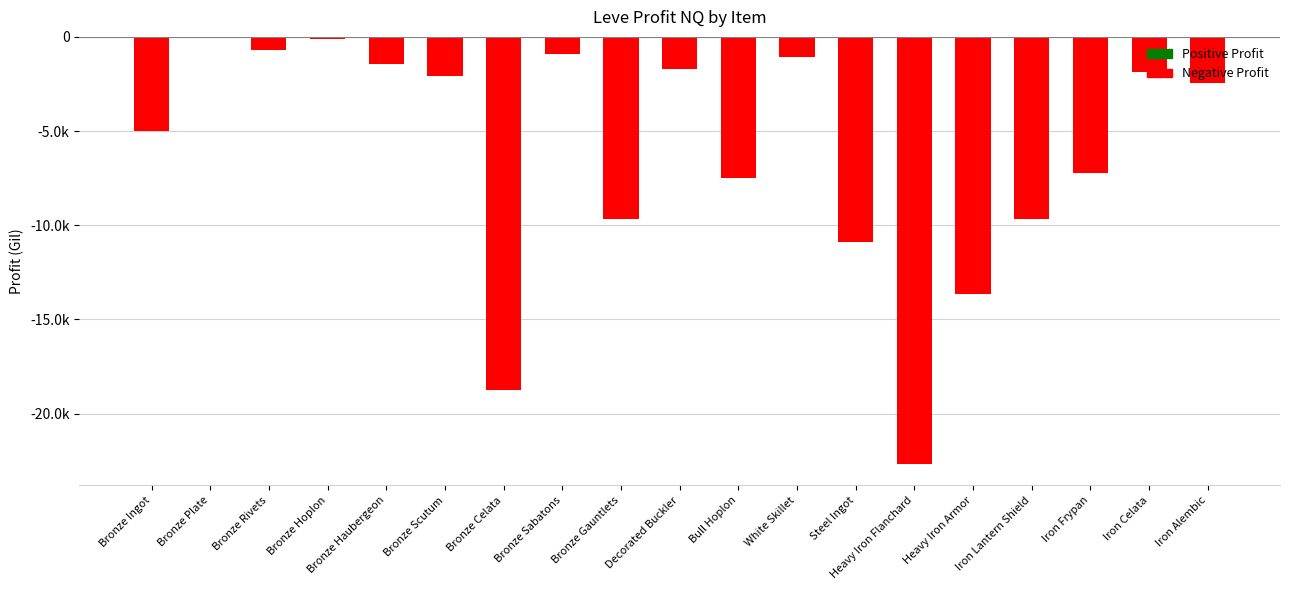

What is the label of the 13th bar from the right?

Bronze Celata